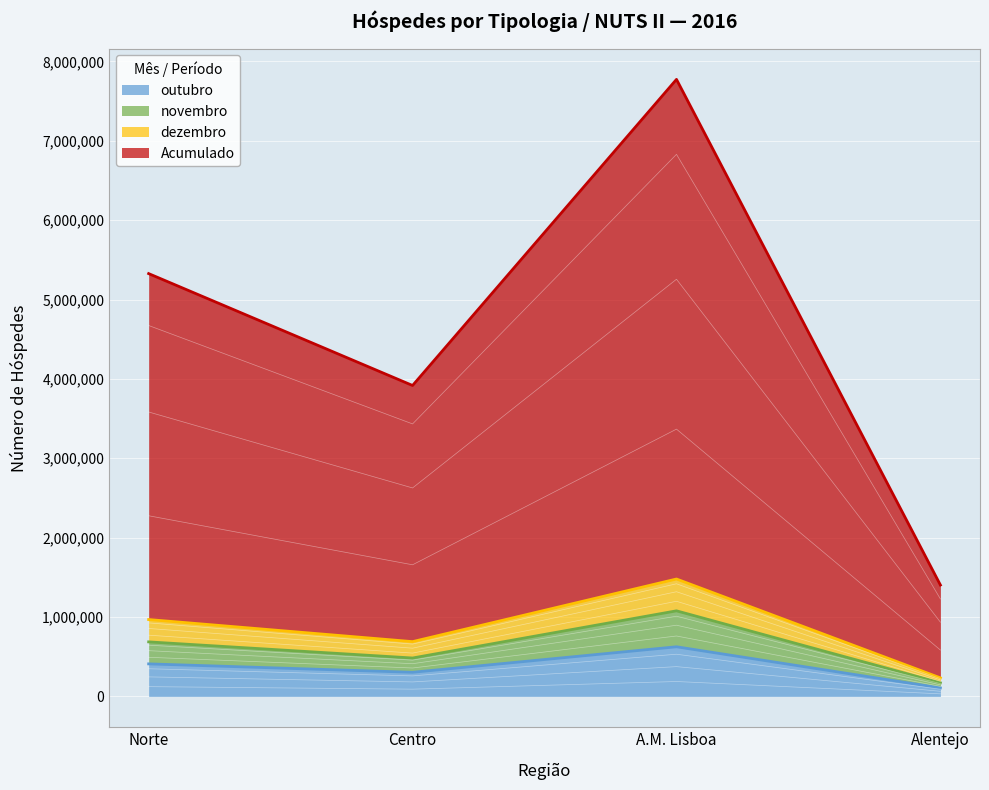

What is the difference between the highest and lowest values at Norte?

4917029.0